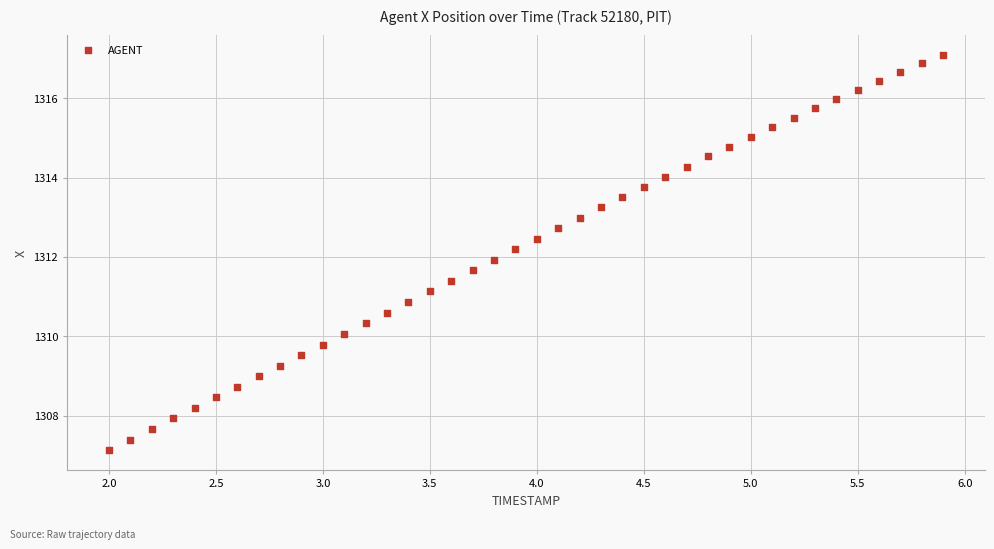

What is the range of X values (max minus min)?

3.9